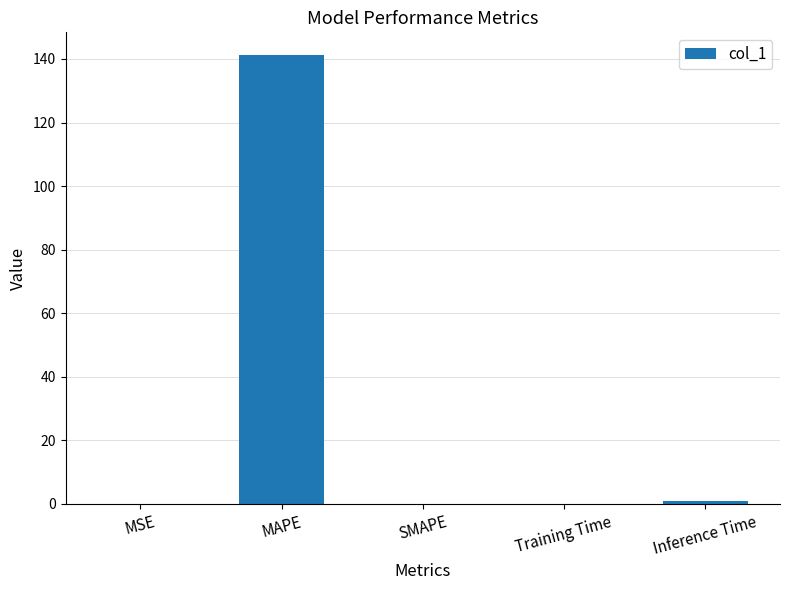

Are the bars grouped side by side (vs. stacked)?

No